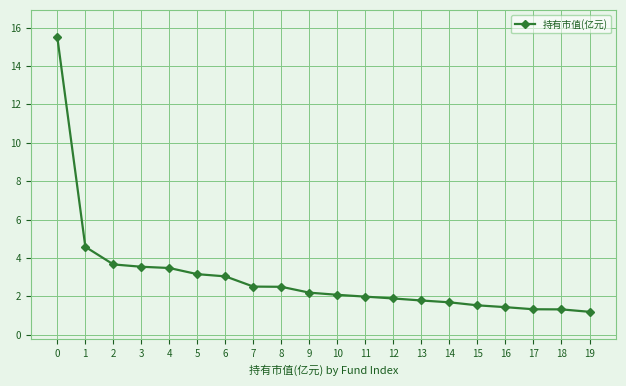

Reading left to right, extract all data points from this chart.

0=15.5	1=4.6	2=3.7	3=3.5	4=3.5	5=3.2	6=3.0	7=2.5	8=2.5	9=2.2	10=2.1	11=2.0	12=1.9	13=1.8	14=1.7	15=1.5	16=1.4	17=1.3	18=1.3	19=1.2